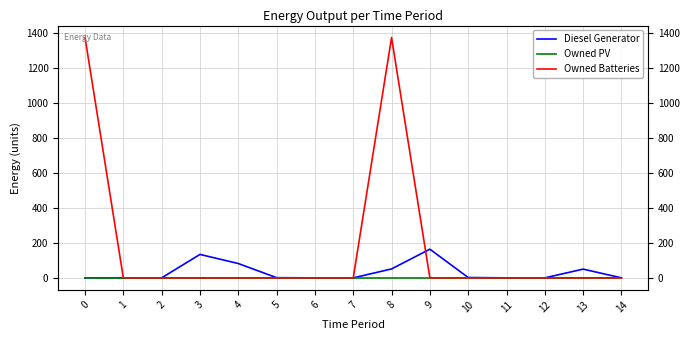

Rank the series by their average value, from lowest to highest.

Owned PV, Diesel Generator, Owned Batteries